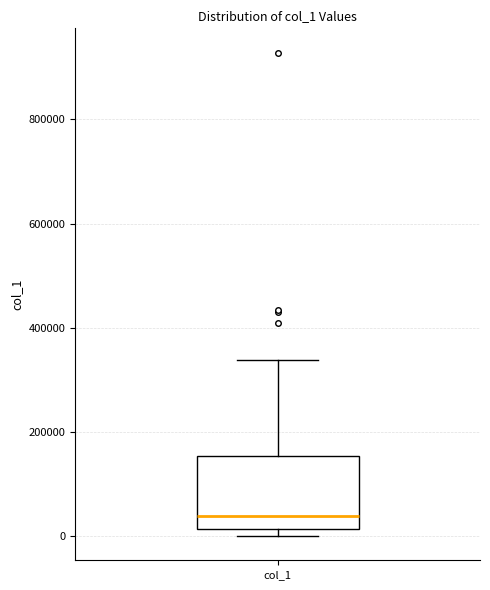

Transcribe this box plot: give where the median line is, the range the box spans, and where the two whiskers end, as read against the y-axis. The values are not printed on the chart, so give them approximately, as read against the axis.

median 40000, box 20000 to 160000, whiskers 0 to 340000